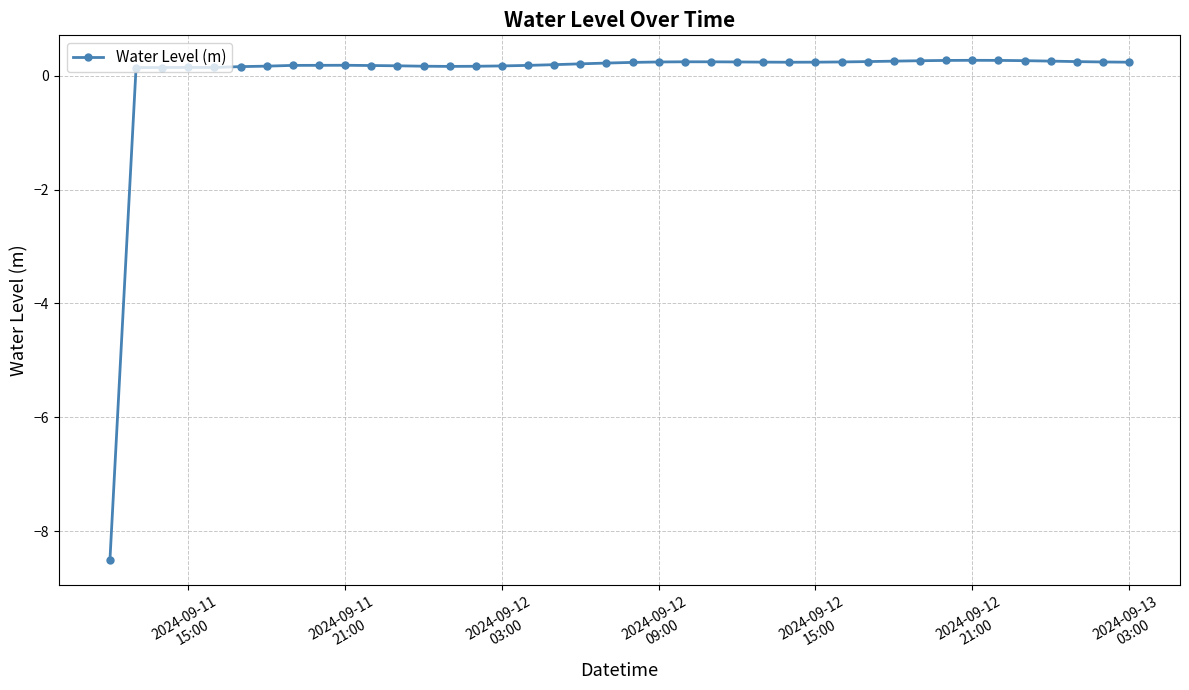

What is the value of the 31st point from the left?

0.3